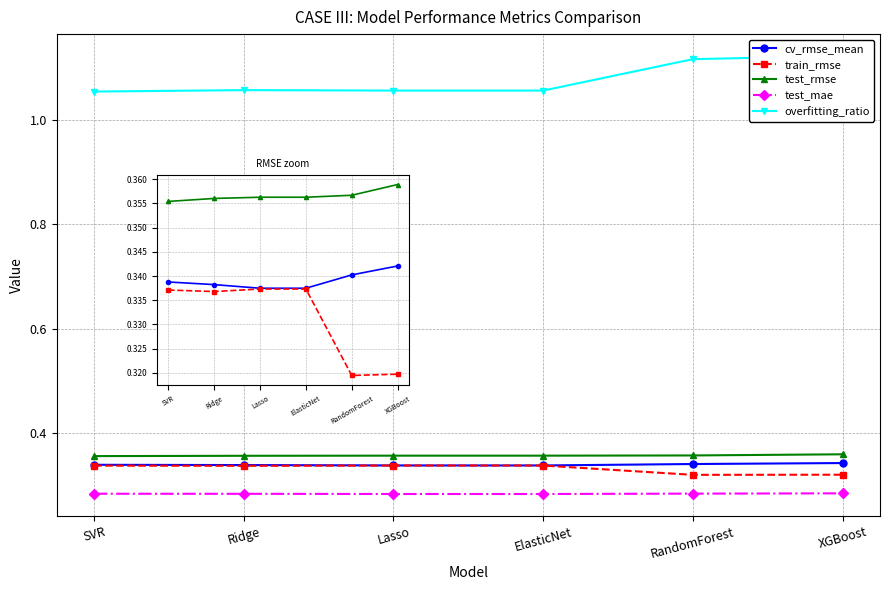

What is the maximum value shown in the chart?

1.1